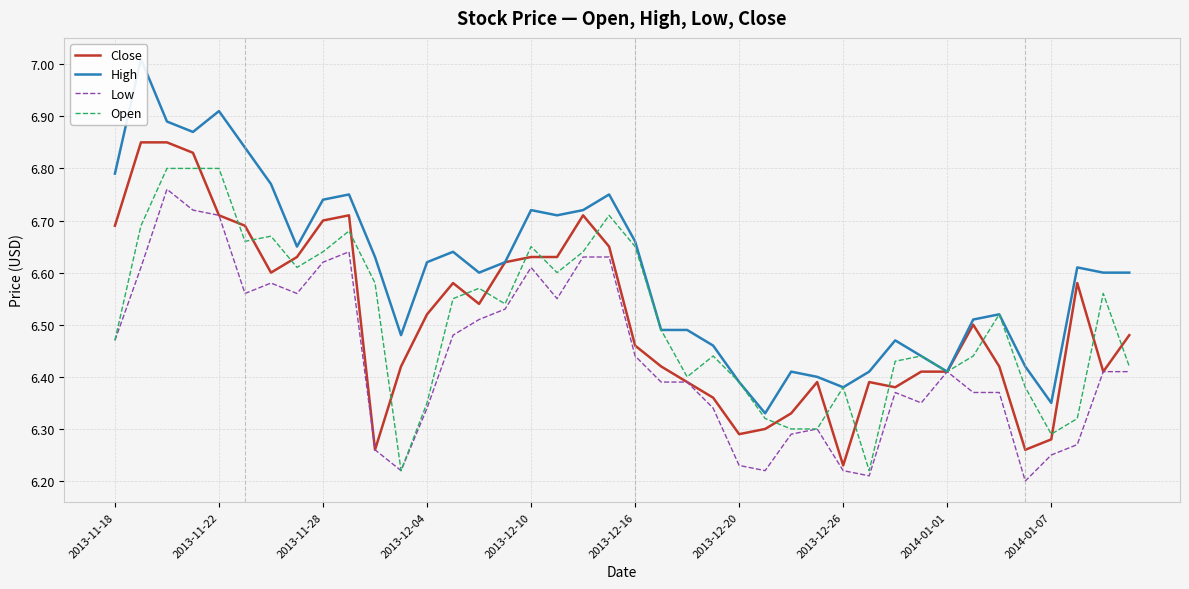

At how many categories does at least one series exceed 6?

40